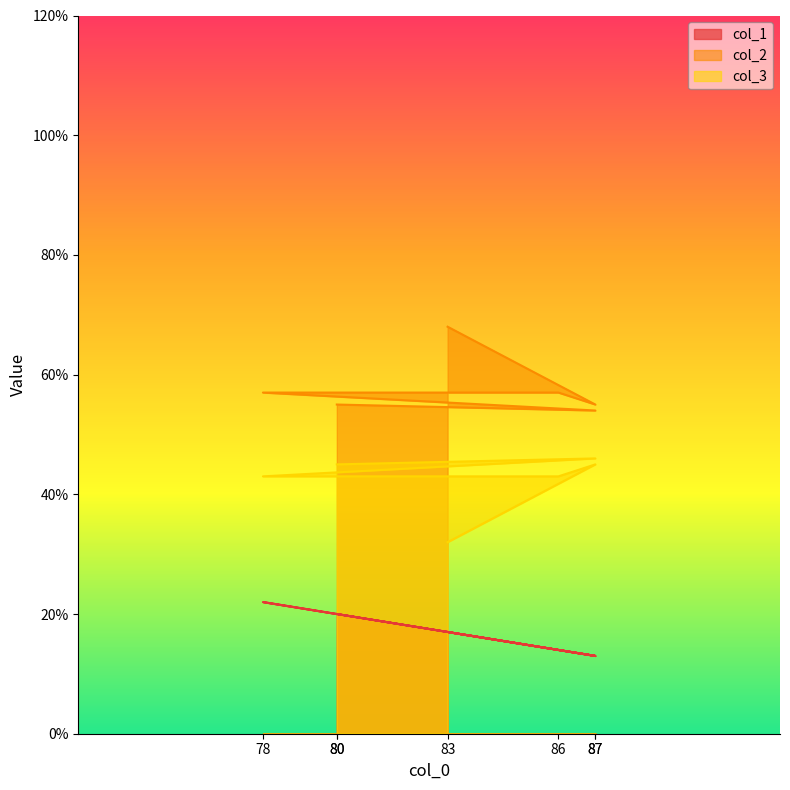

True or false: col_3 and col_1 cross at least once.

False